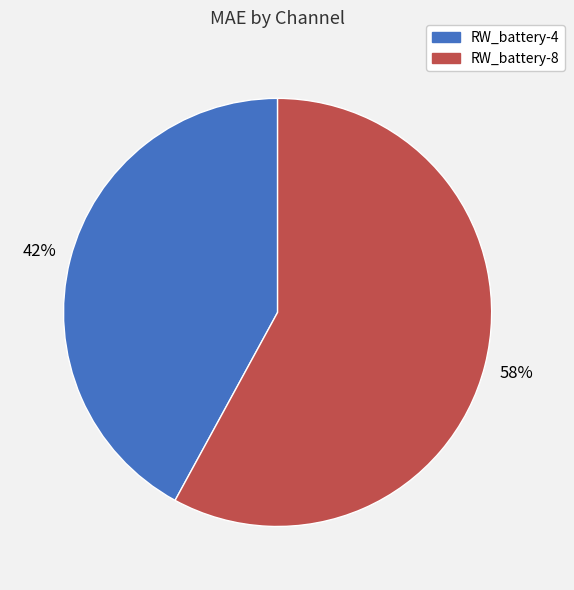

Combined, do RW_battery-4 and RW_battery-8 account for over 50%?

Yes